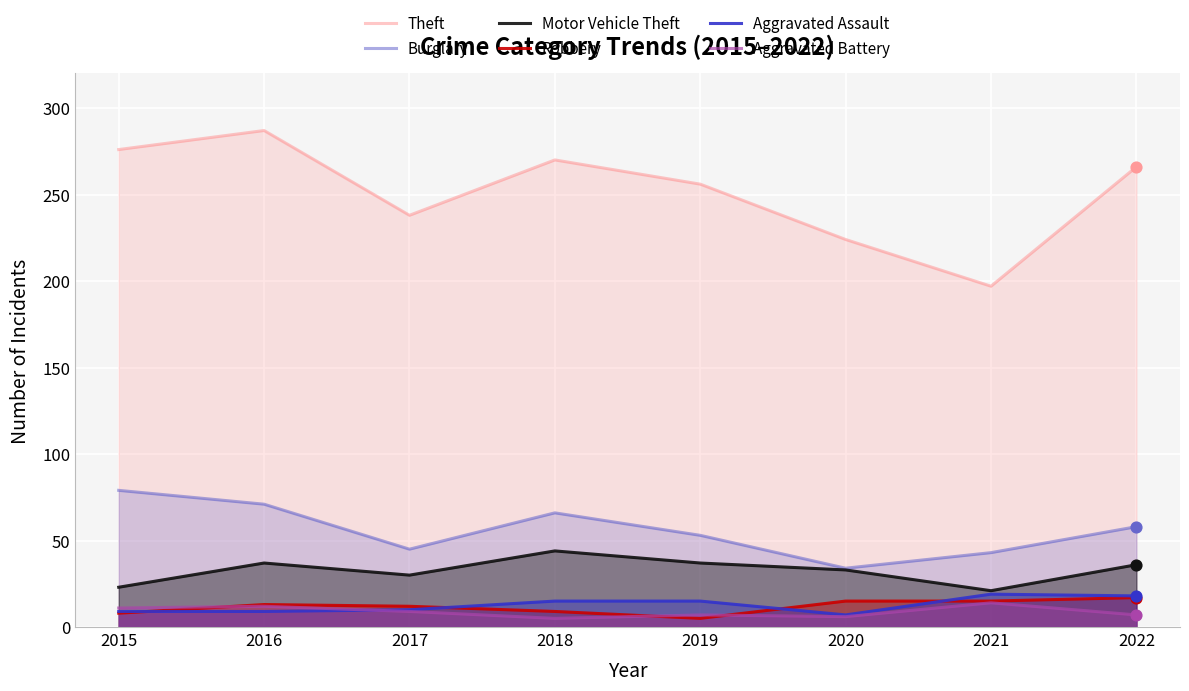

Which series has the largest total across all categories?

Theft